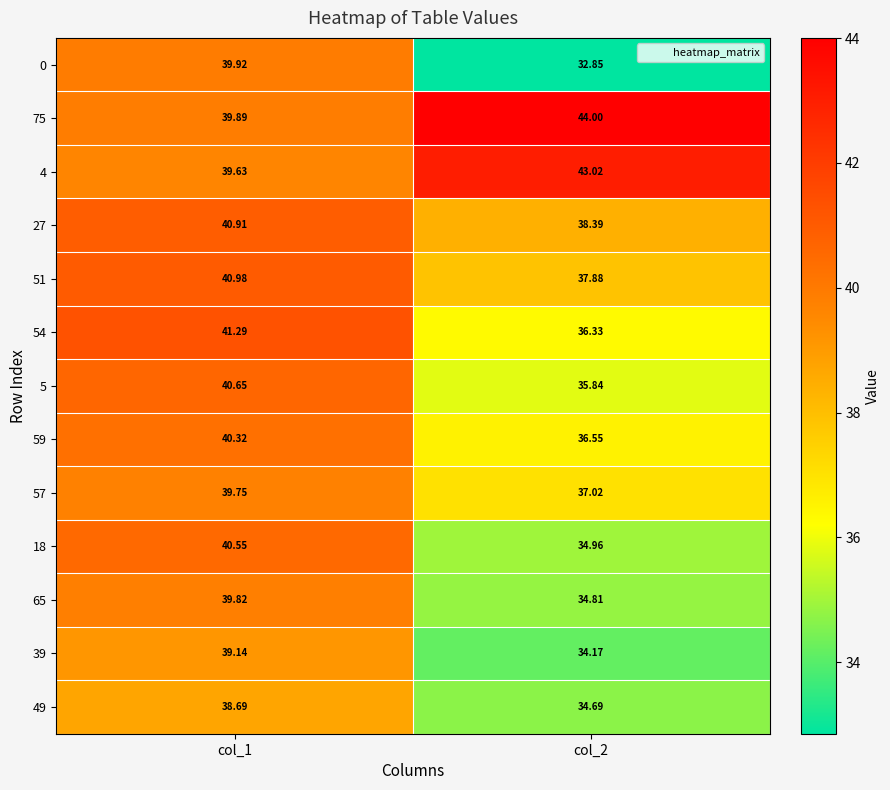

How many data points in 51 are less than 40?

1